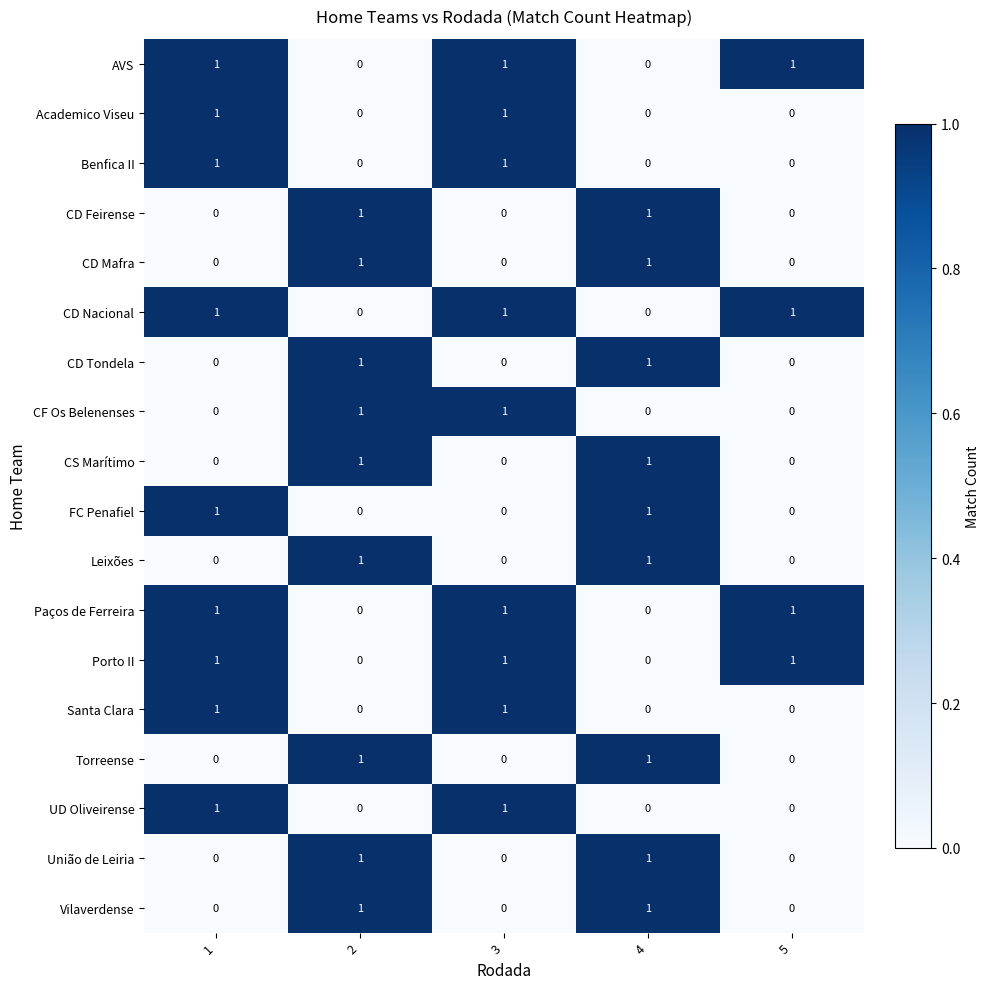

Count the Santa Clara values in the range 0 to 1.

5